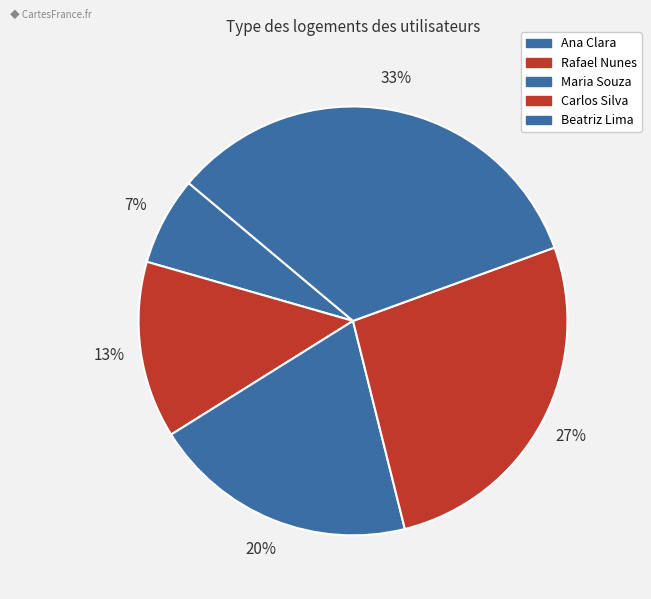

True or false: Rafael Nunes accounts for 13% of the total.

True